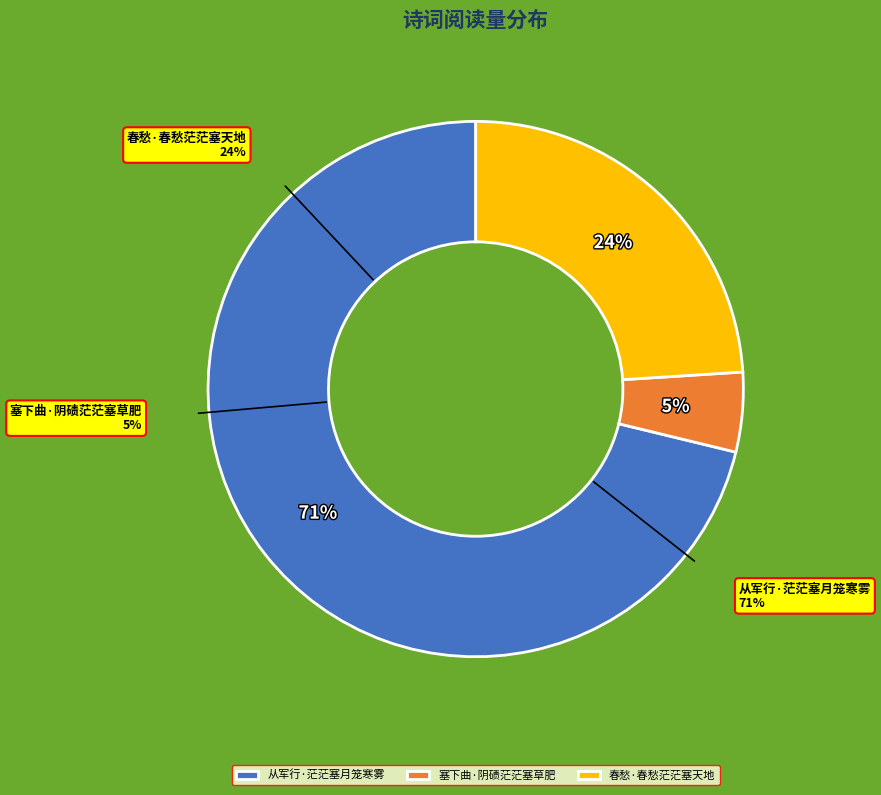

Which has a higher value, 春愁·春愁茫茫塞天地 or 塞下曲·阴碛茫茫塞草肥?

春愁·春愁茫茫塞天地